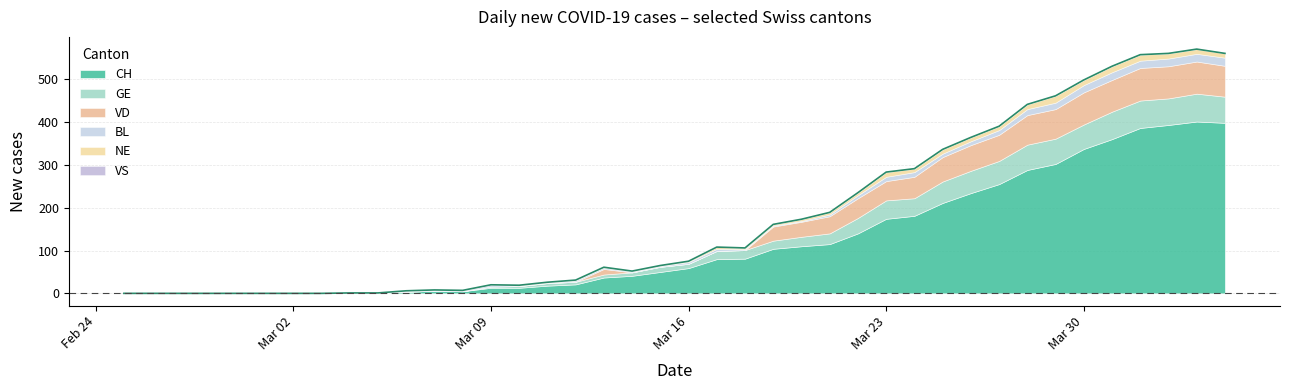

What is the label of the 31st point from the left?

2020-03-26